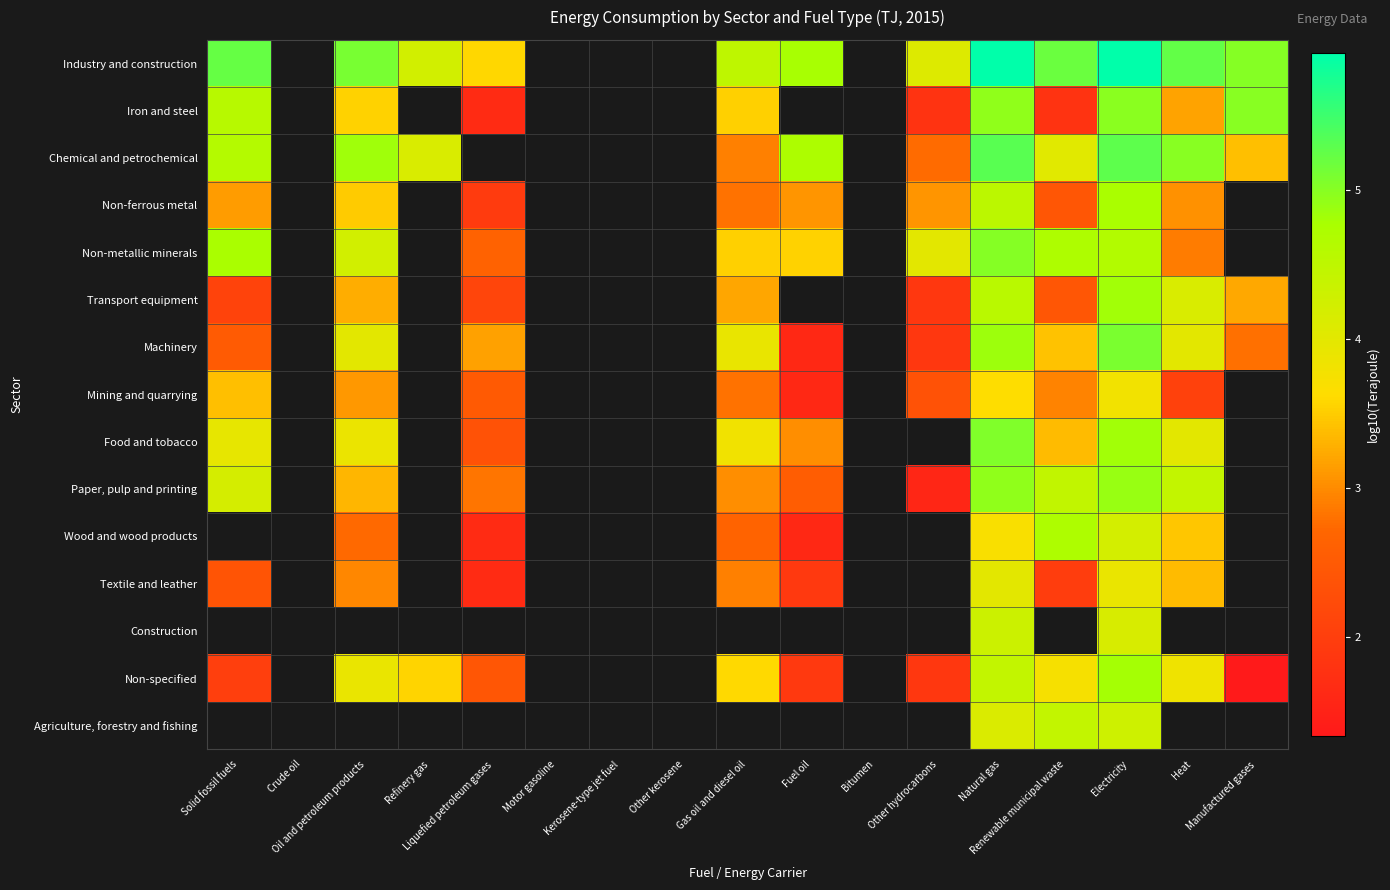

Which series has the widest spread of values?

Machinery